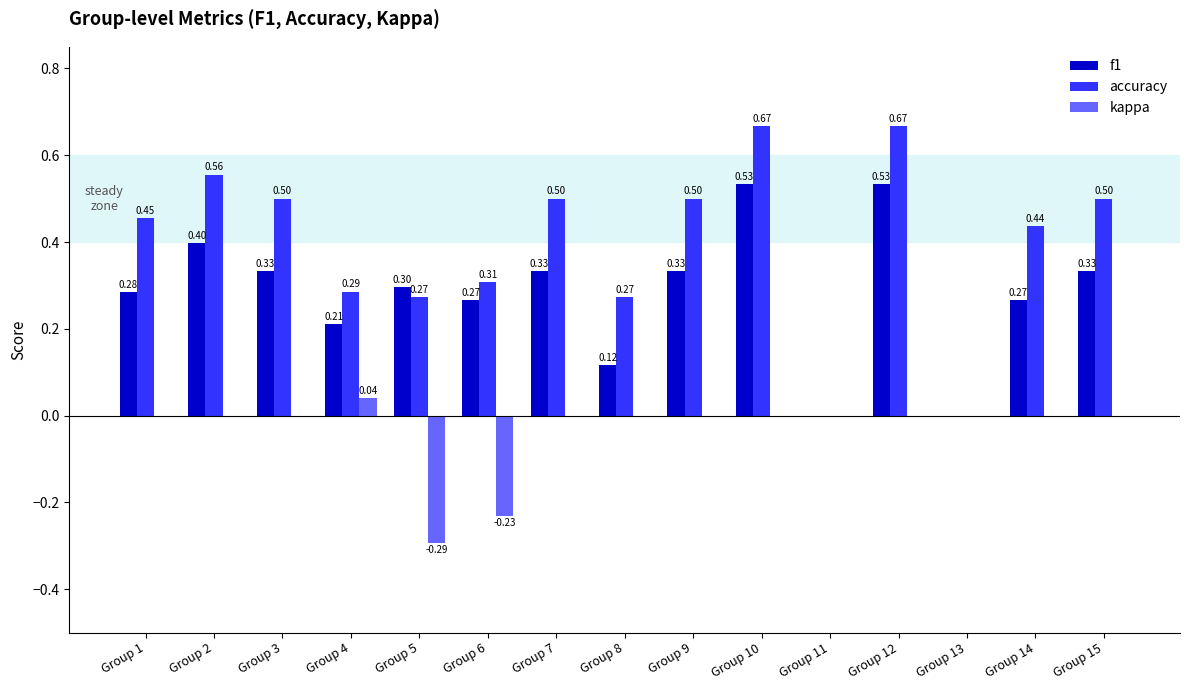

The value of accuracy at Group 15 is 0.3. True or false?

False